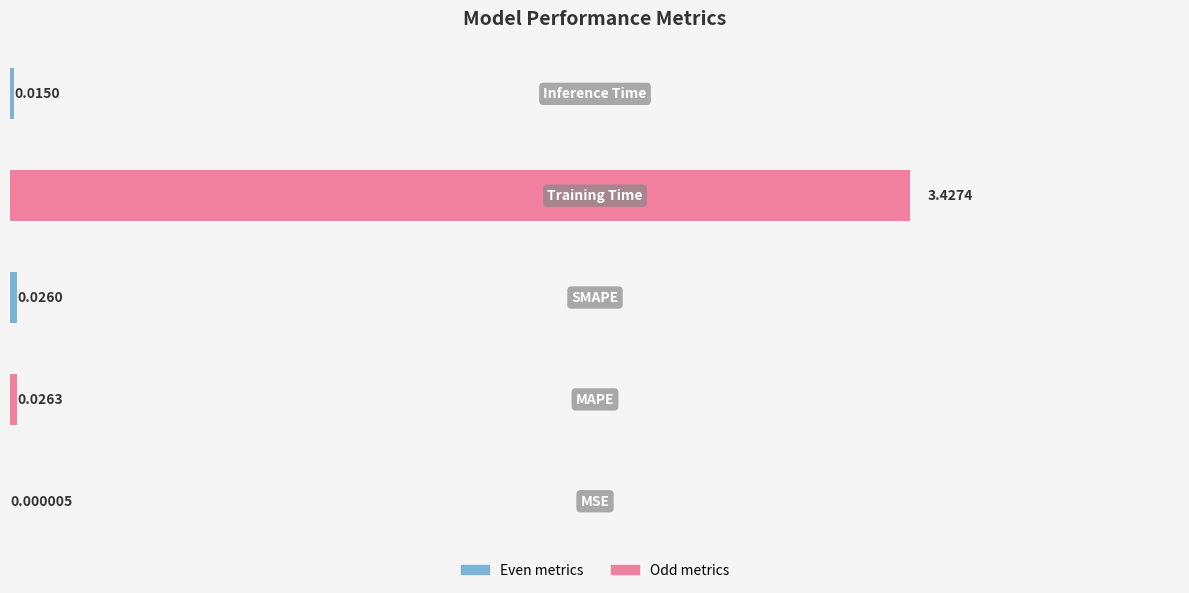

List the labels in order of value, largest first.

3, 1, 2, 4, 0